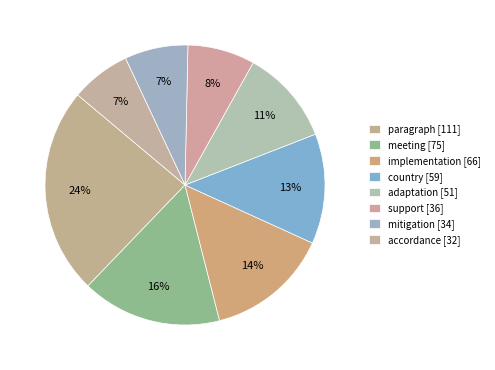

Count the number of slices in the pie.

8